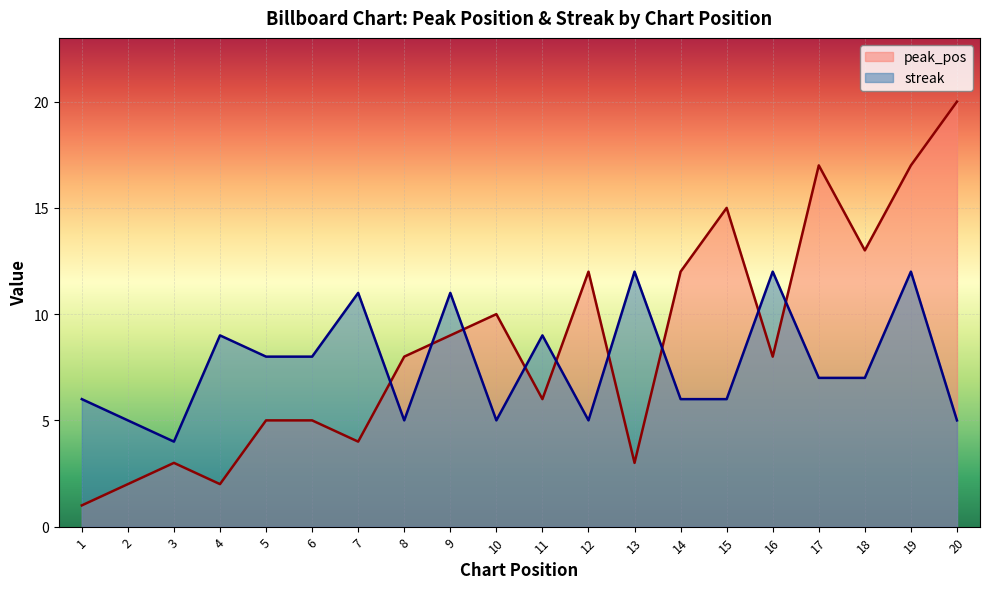

The value of streak at 10 is 2. True or false?

False